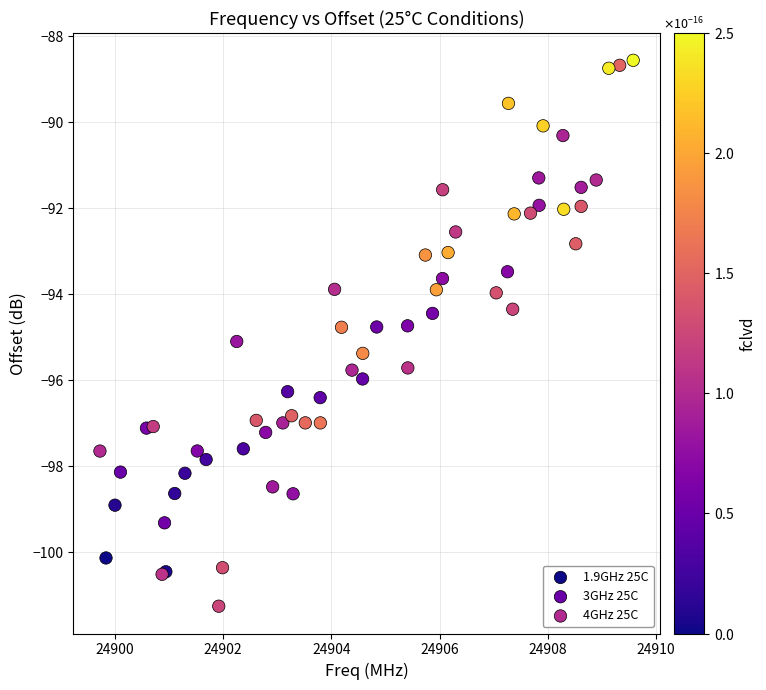

Which series has the widest spread of Y values?

4GHz 25C